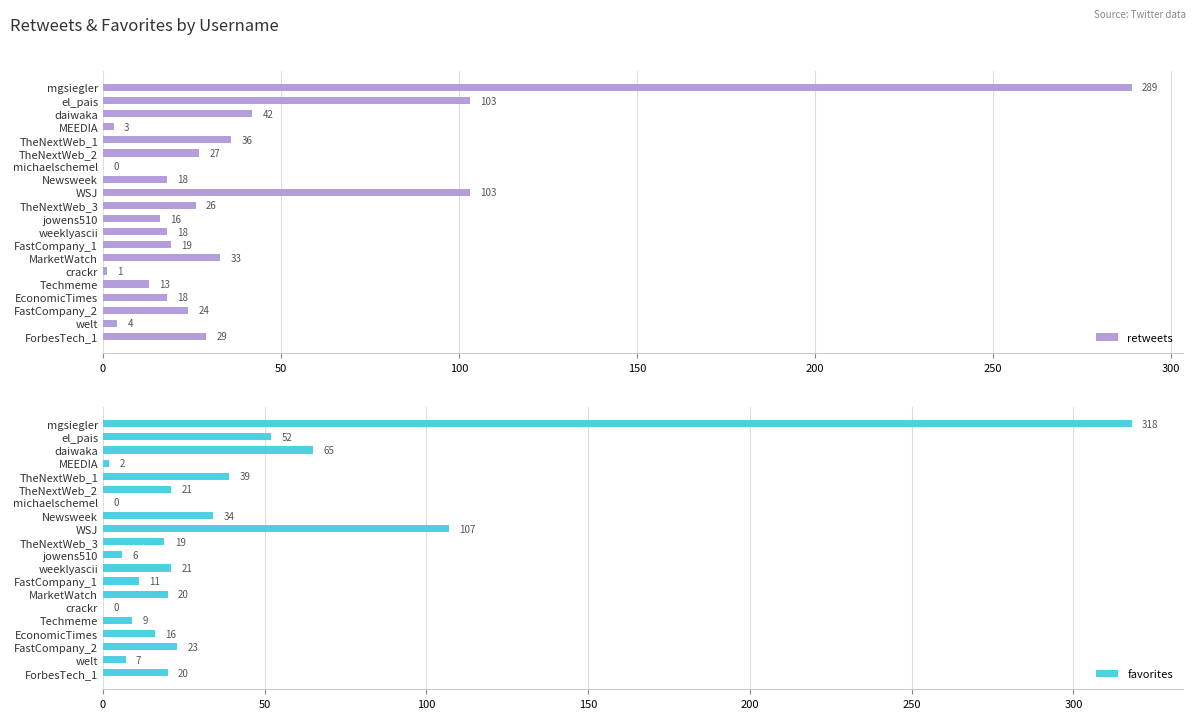

What is the approximate value of retweets at TheNextWeb_2?

27